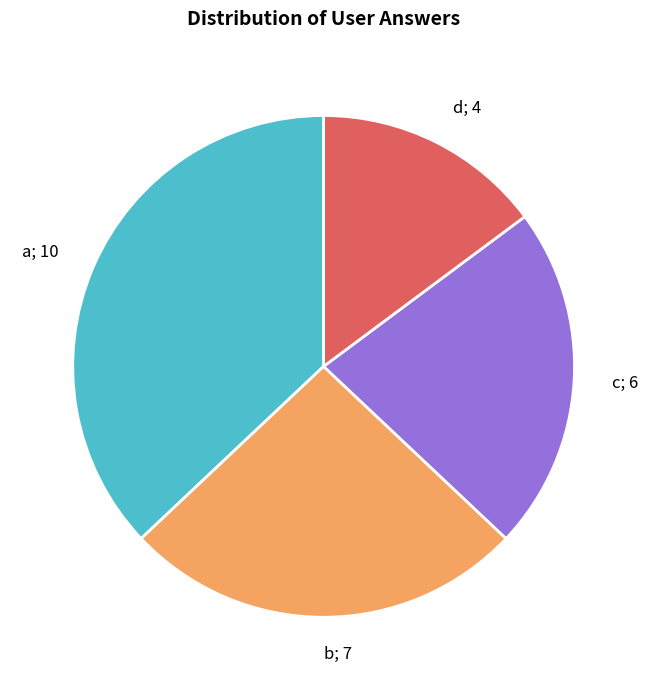

Is there any slice that represents more than half of the pie?

No